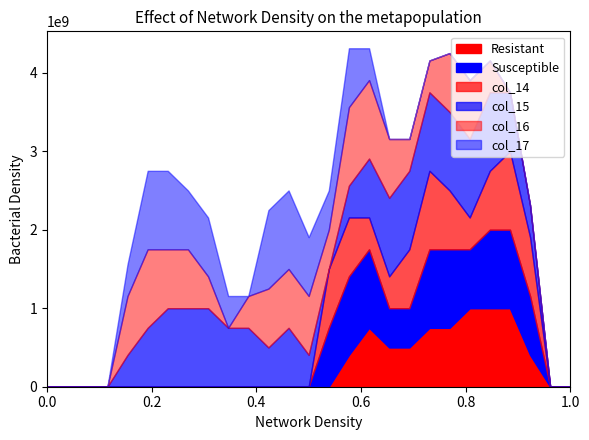

What are all the series names shown in the legend?

Resistant, Susceptible, col_14, col_15, col_16, col_17